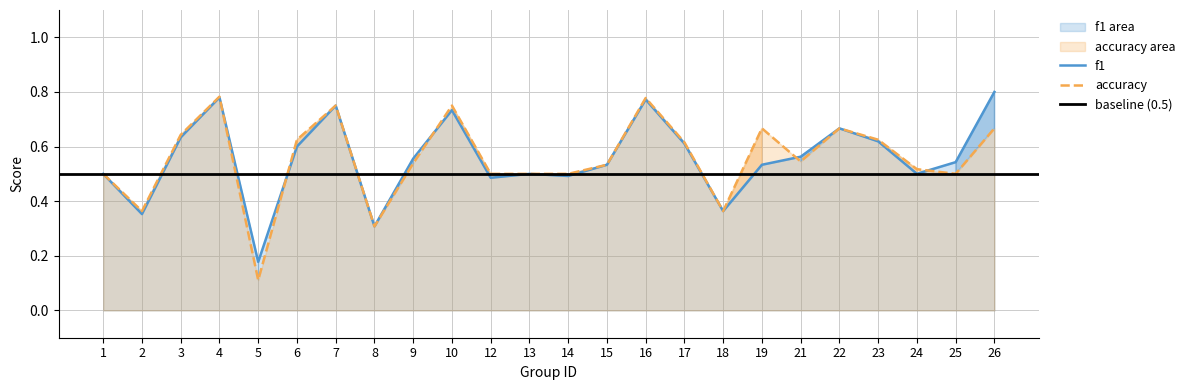

In f1, how many points are higher than both neighbors (excluding endpoints)?

6